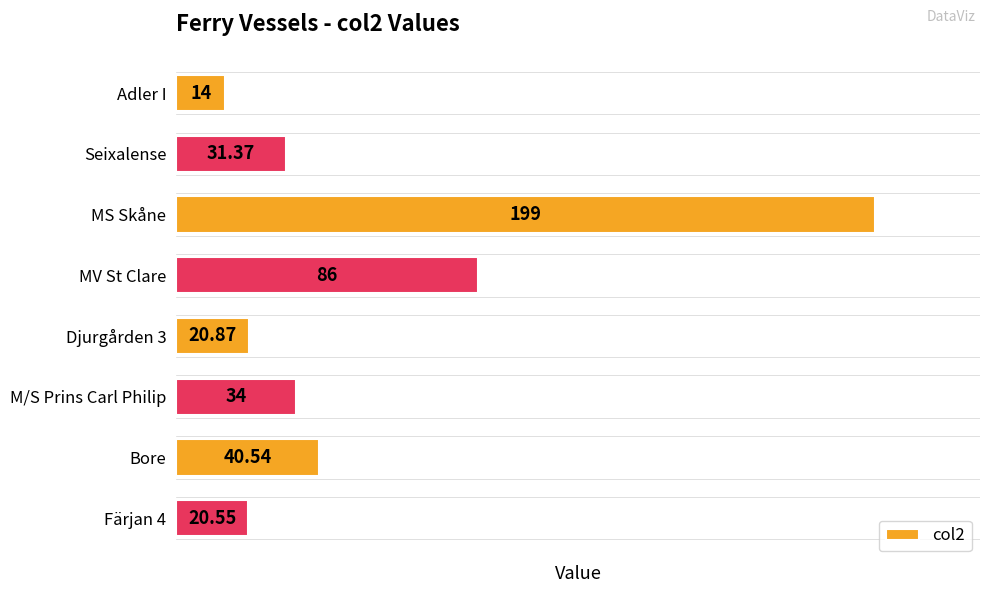

What is the difference between the maximum and minimum values?

185.0